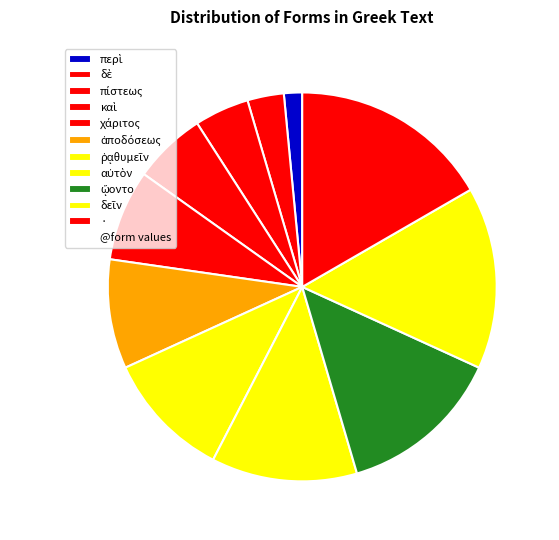

Does · account for over 50% of the chart?

No